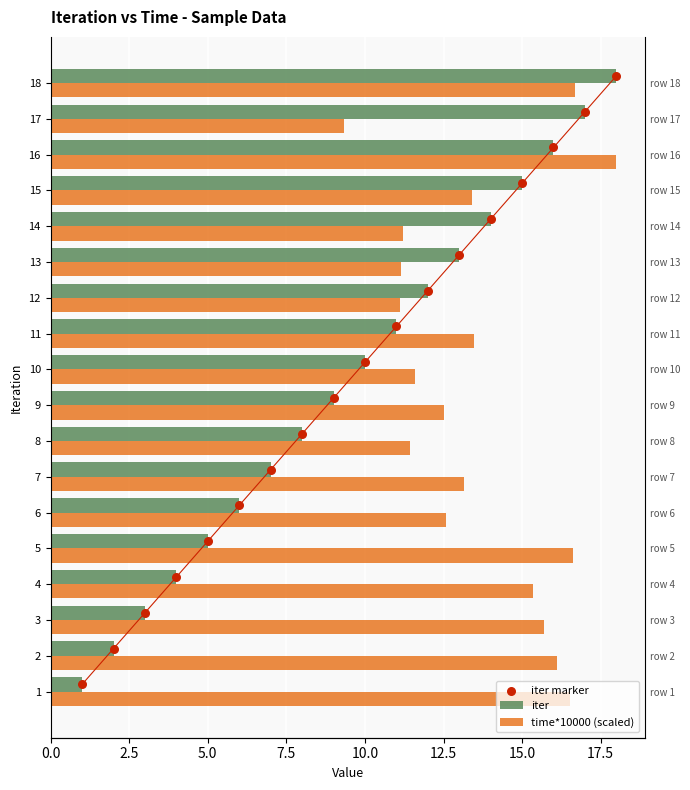

Which series has the largest total across all categories?

time*10000 (scaled)